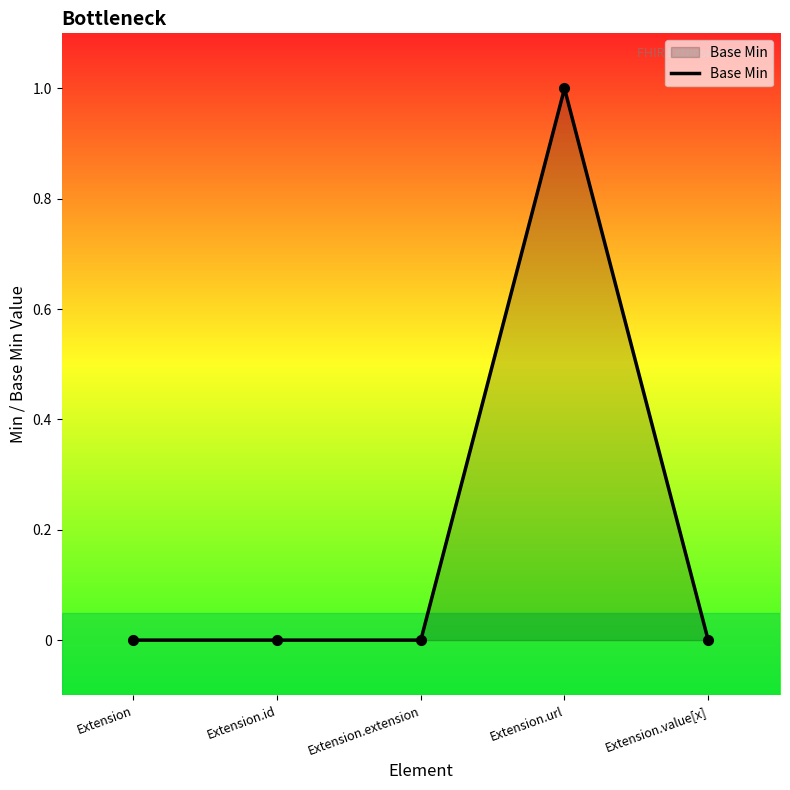

Is it true that the value at Extension.id is 0?

True